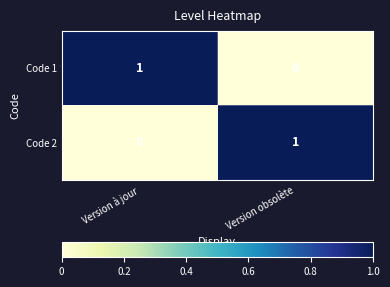

Which category has the highest value in the Code 1 series?

Version à jour